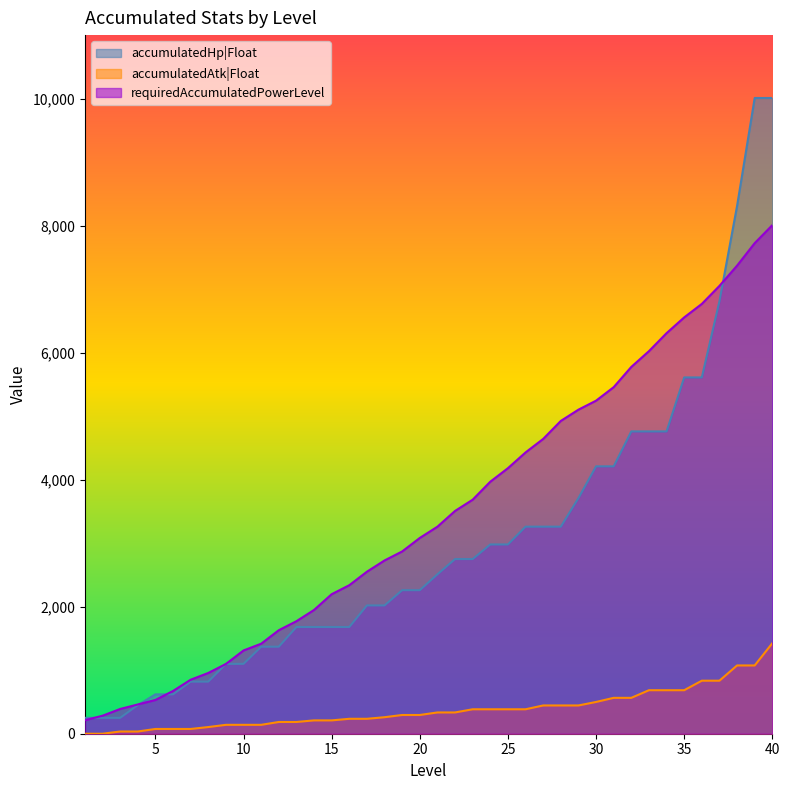

At which category is the sum across all series the highest?

40